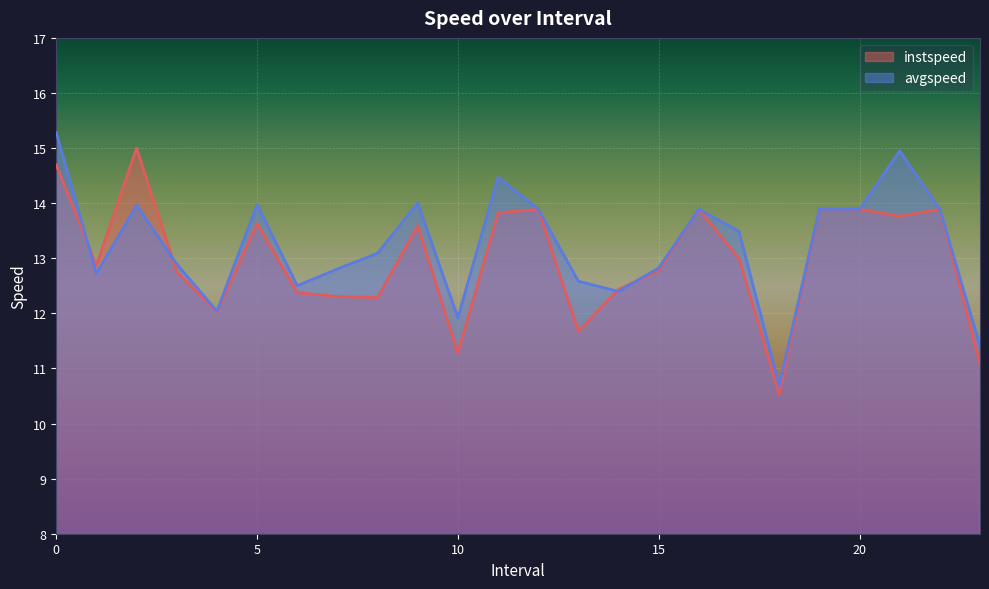

List the labels in order of avgspeed value, largest first.

0.0, 21.0, 11.0, 9.0, 5.0, 2.0, 12.0, 16.0, 19.0, 20.0, 22.0, 17.0, 8.0, 3.0, 15.0, 7.0, 1.0, 13.0, 6.0, 14.0, 4.0, 10.0, 23.0, 18.0